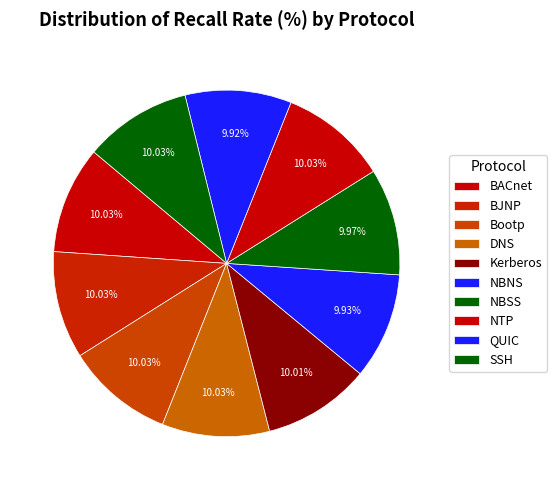

How many slices are in this pie chart?

10